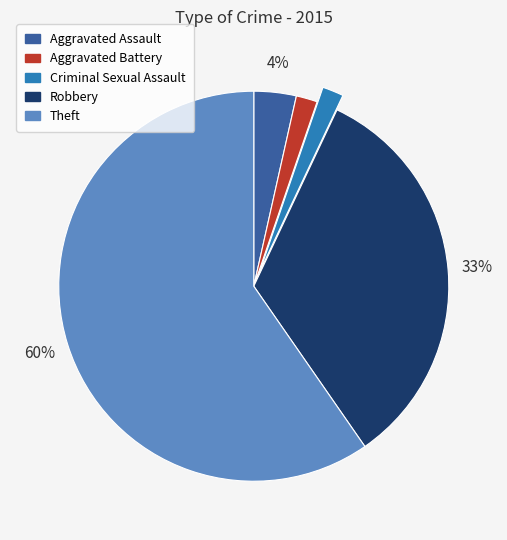

What is the majority slice?

Theft